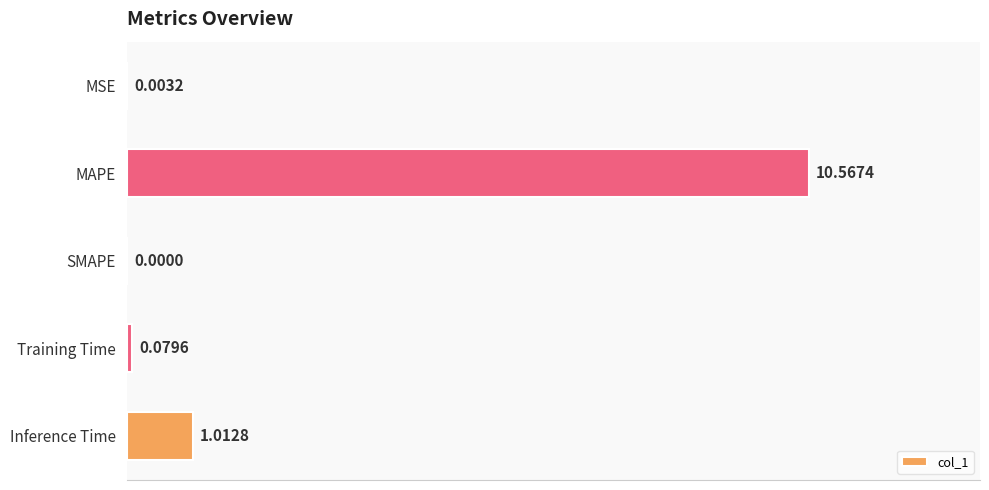

At which category does the chart reach its peak across all series?

MAPE